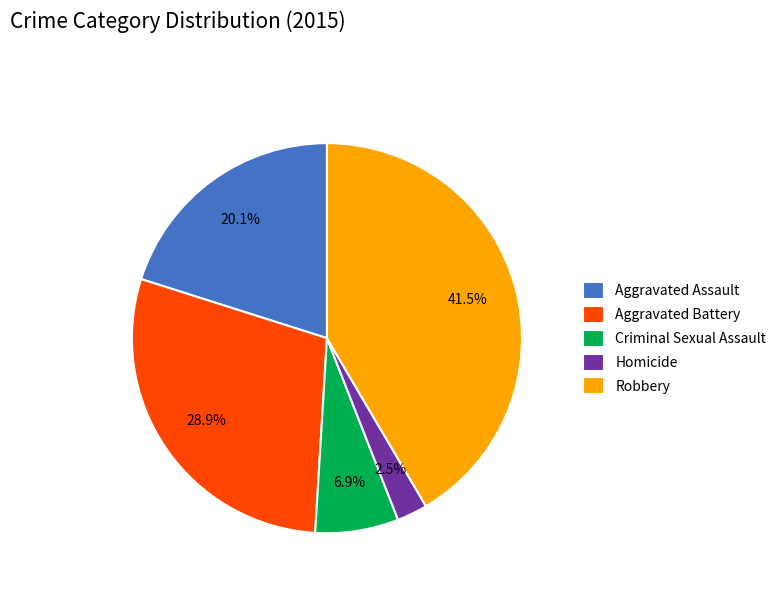

What portion of the pie excludes Aggravated Battery?

71.1%